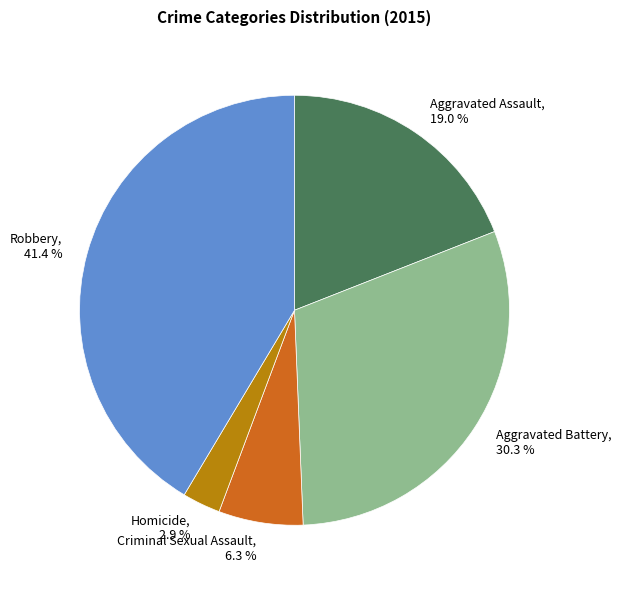

Between Aggravated Assault and Robbery, which is larger?

Robbery